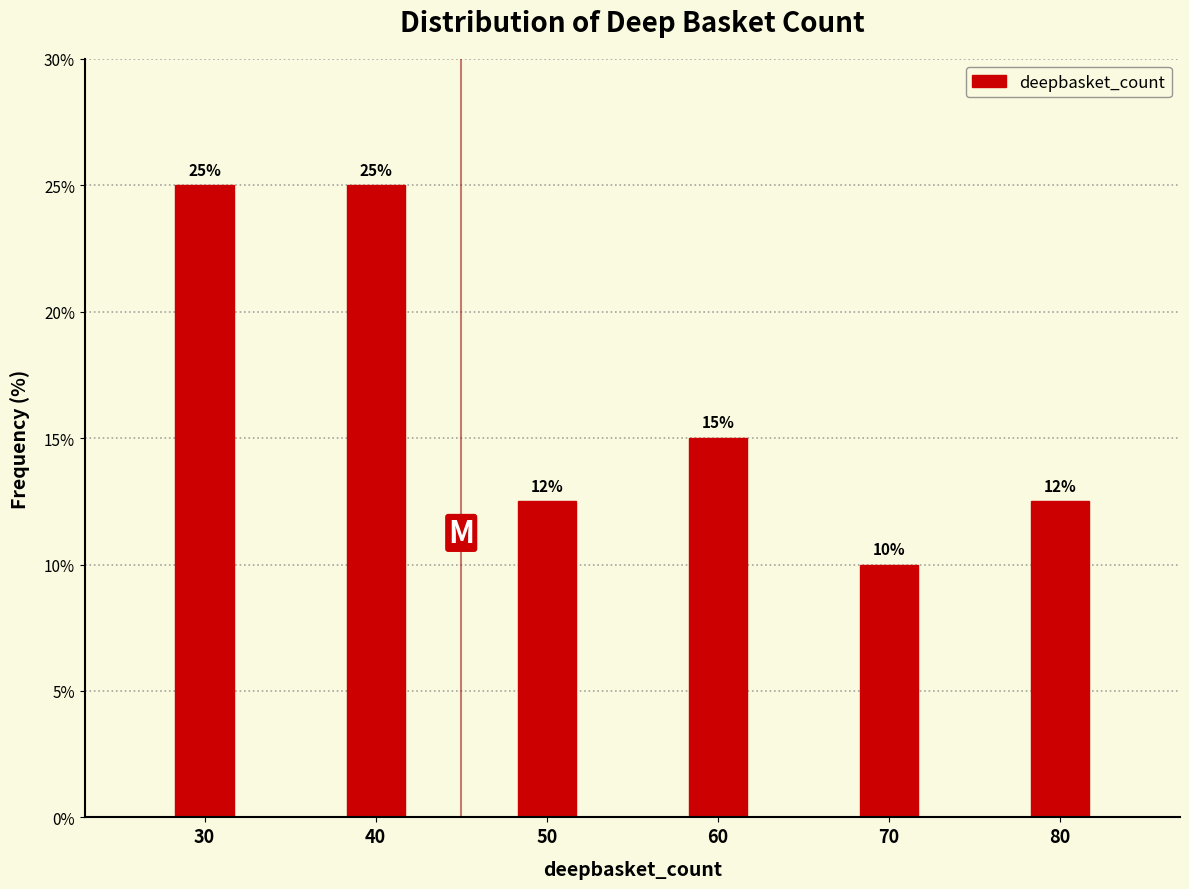

True or false: the data shows 25.0 at 40.

True